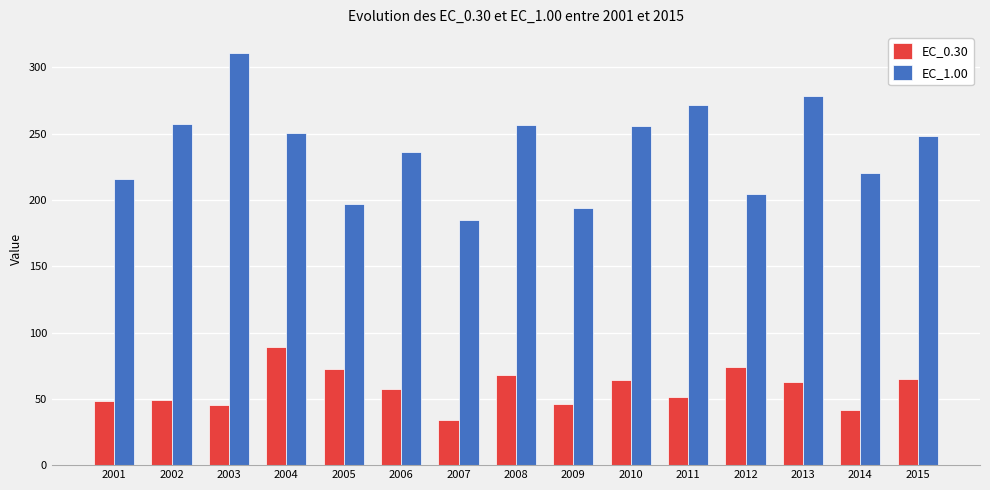

Is the value of EC_1.00 at 2014 greater than the value of EC_0.30 at 2001?

Yes